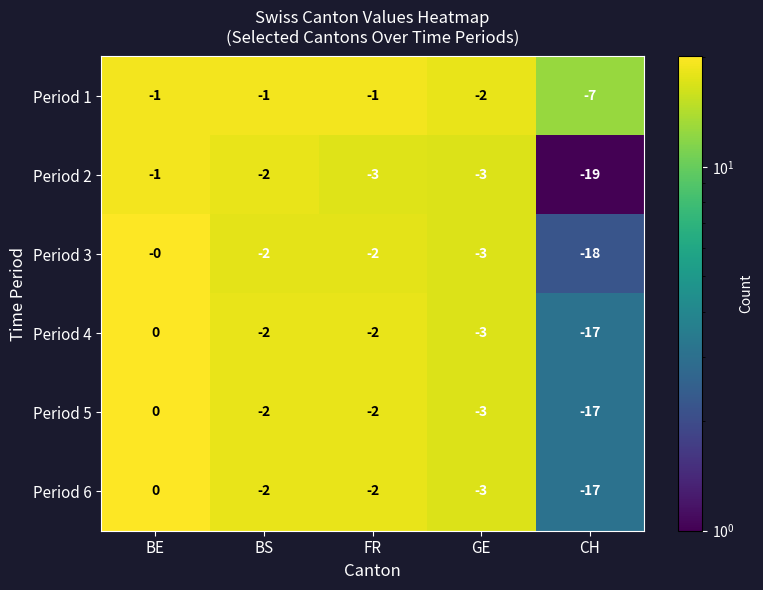

What is the maximum value shown in the chart?

0